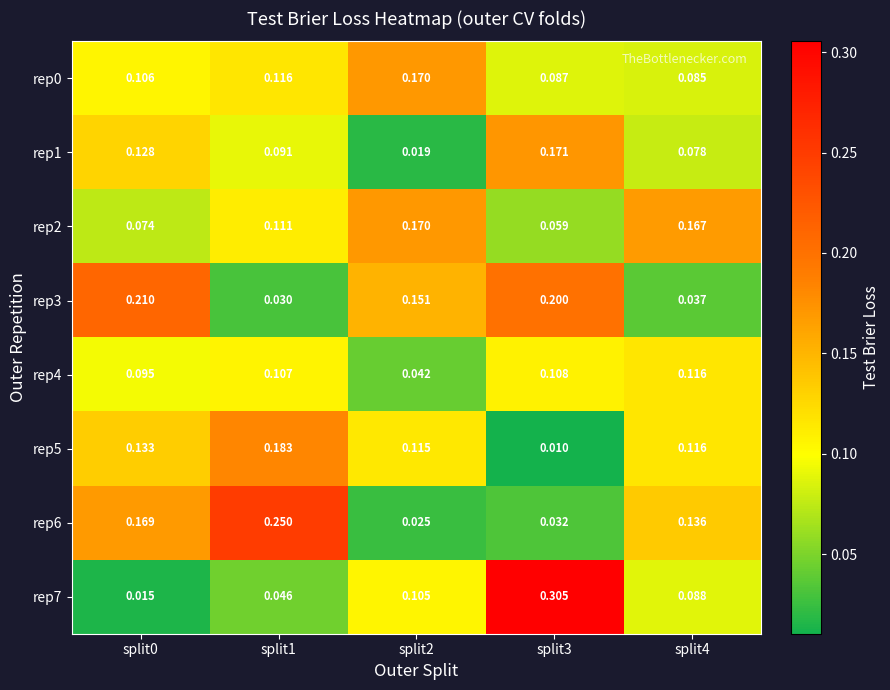

At which category is the sum across all series the highest?

split3